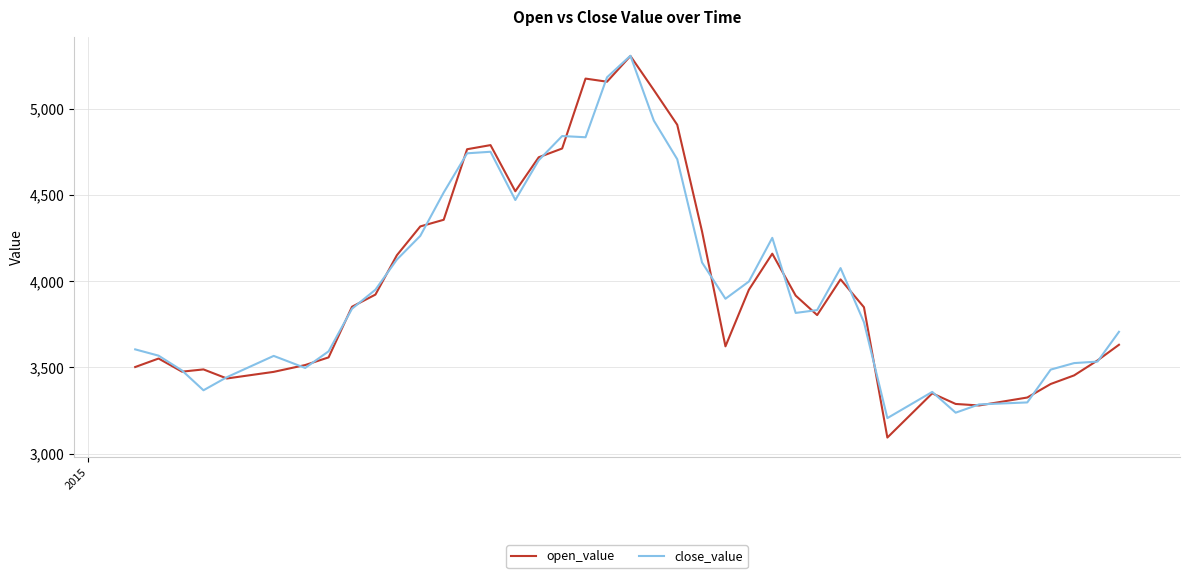

What is the maximum value shown in the chart?

5306.6